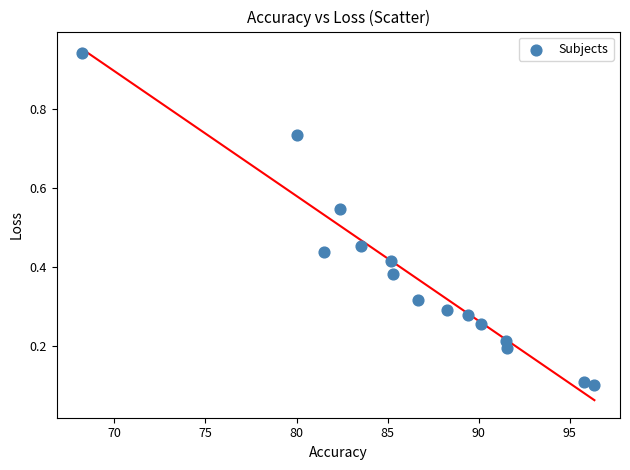

What is the range of Y values (max minus min)?

0.8